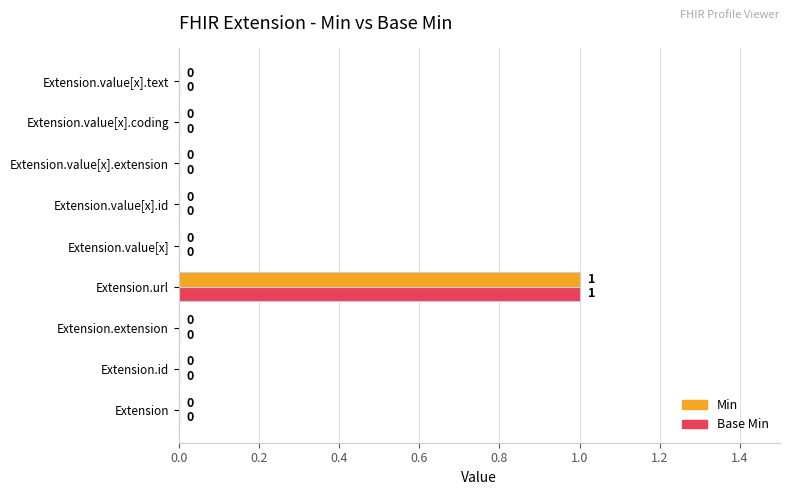

The Base Min series shows -1 at Extension.id. True or false?

False